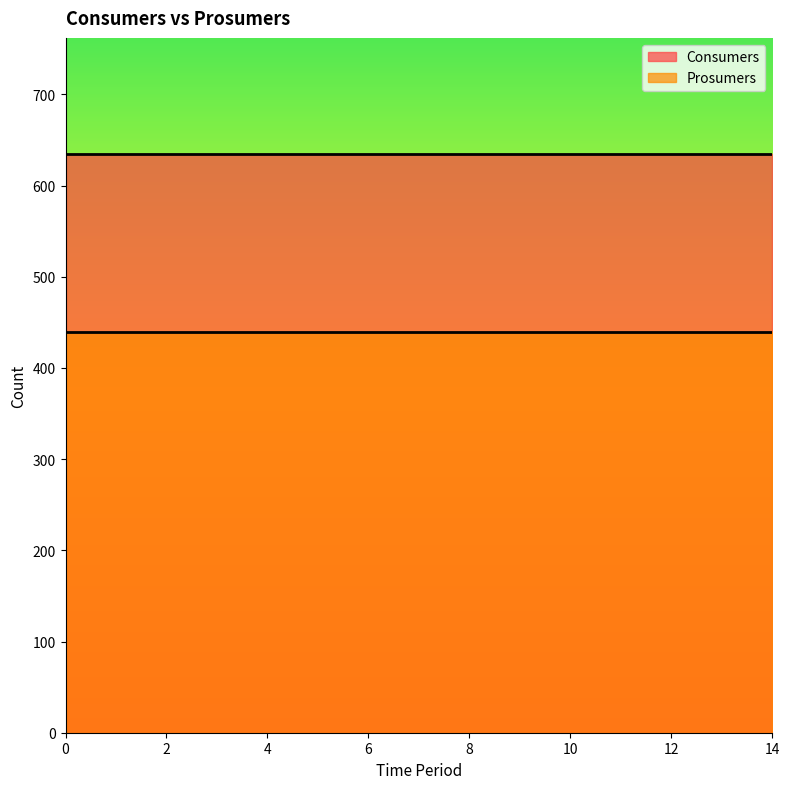

Is it true that Consumers equals 130 at 7?

False